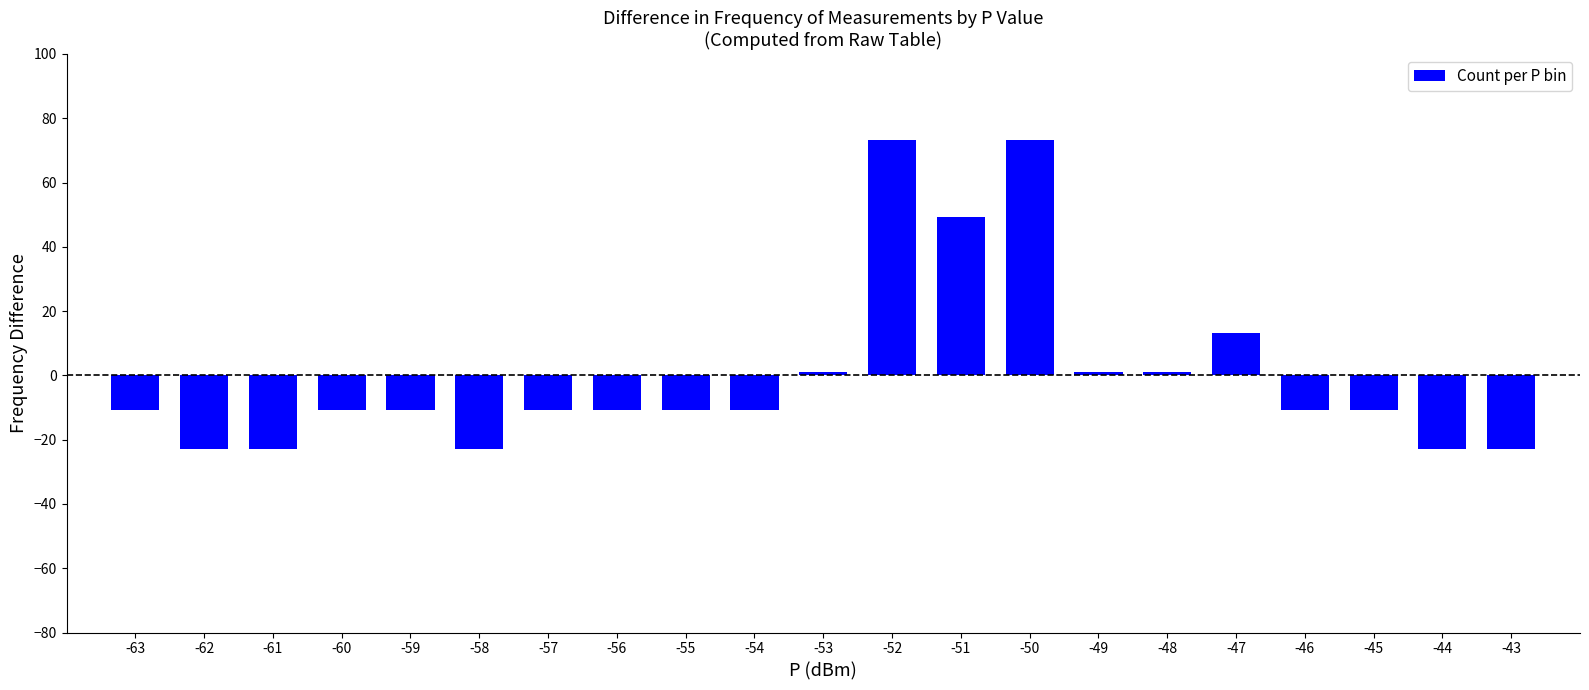

Reading left to right, extract all data points from this chart.

-10.9	-22.9	-22.9	-10.9	-10.9	-22.9	-10.9	-10.9	-10.9	-10.9	1.1	73.1	49.1	73.1	1.1	1.1	13.1	-10.9	-10.9	-22.9	-22.9